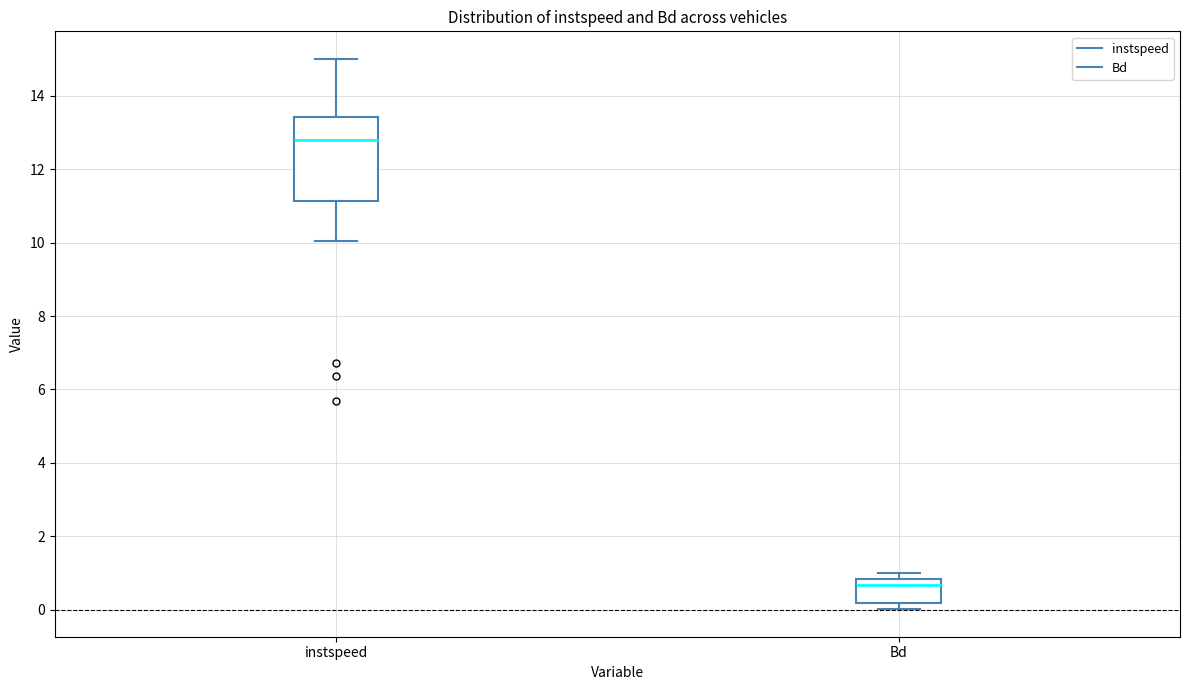

Reading left to right, transcribe this box plot: for each box, give where its median line is, the range the box spans, and where its two whiskers end, as read against the y-axis. The values are not printed on the chart, so give them approximately, as read against the axis.

instspeed: median 12.8, box 11.2 to 13.4, whiskers 10.0 to 15.0
Bd: median 0.6, box 0.2 to 0.8, whiskers 0.0 to 1.0